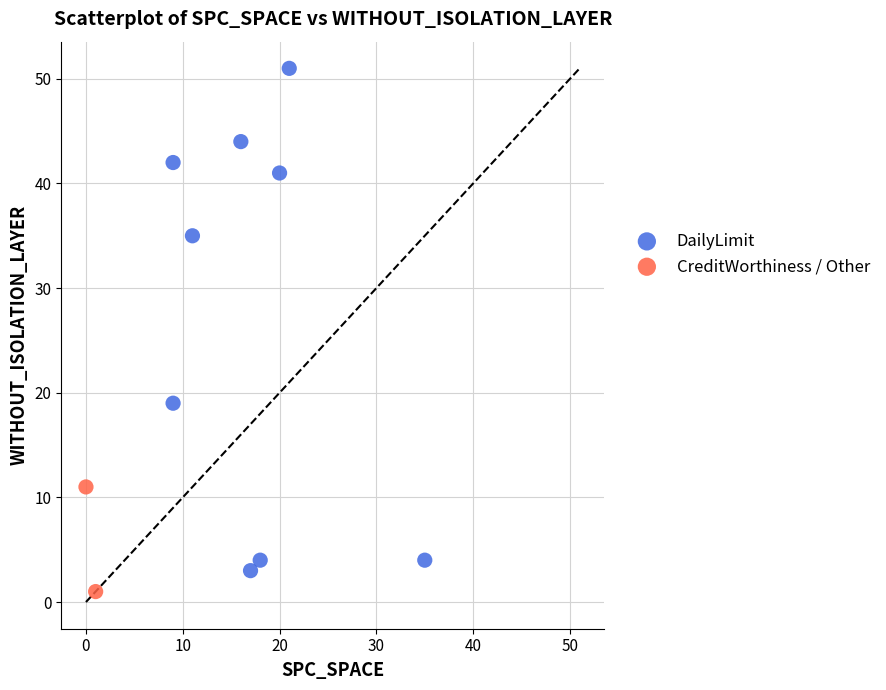

What are all the series names shown in the legend?

DailyLimit, CreditWorthiness / Other